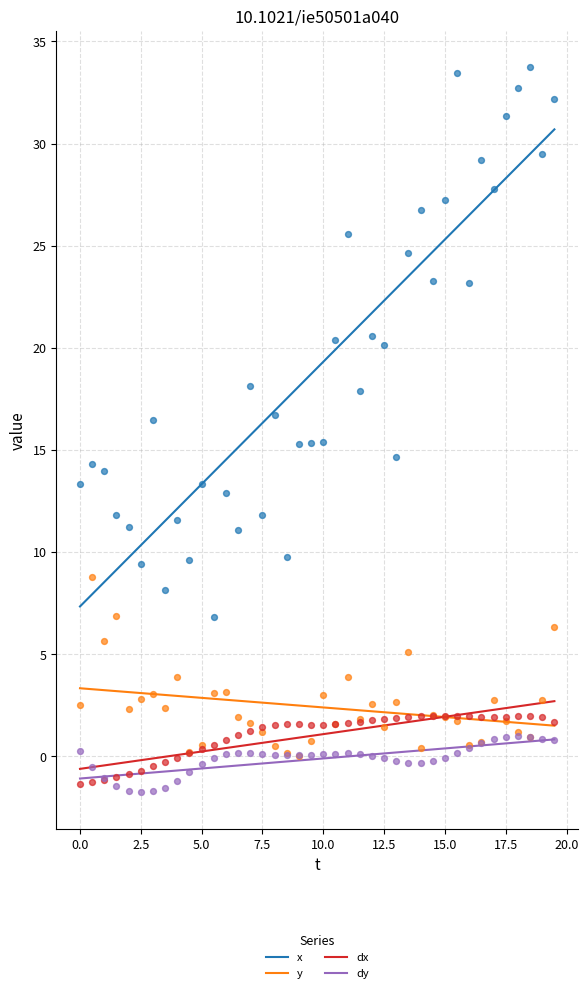

Which series has the largest Y range (max minus min)?

x